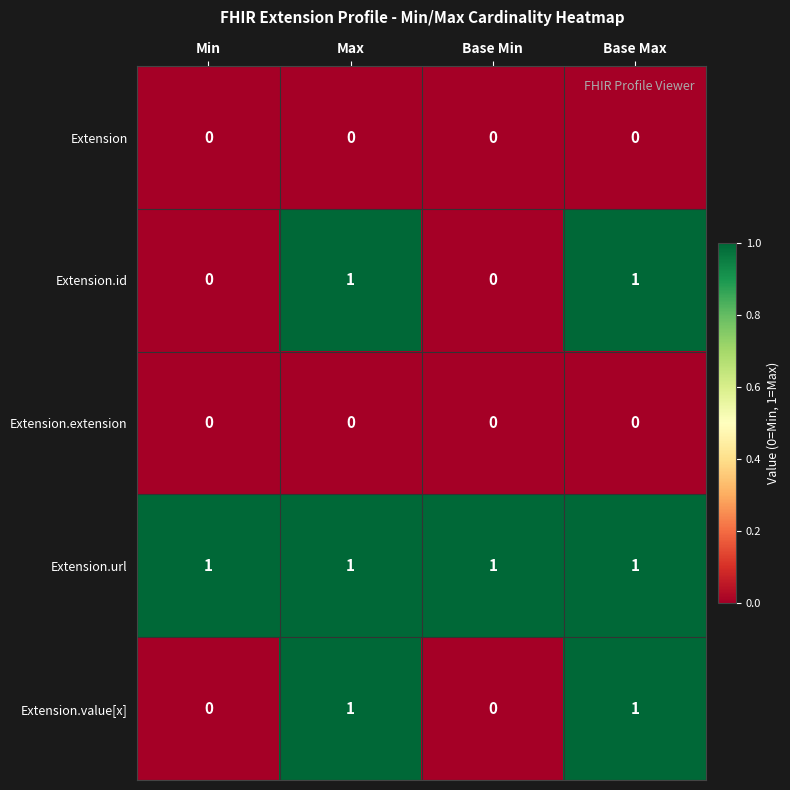

Reading left to right, list all the values displayed in this chart.

Extension: Min=0	Max=0	Base Min=0	Base Max=0
Extension.id: Min=0	Max=1	Base Min=0	Base Max=1
Extension.extension: Min=0	Max=0	Base Min=0	Base Max=0
Extension.url: Min=1	Max=1	Base Min=1	Base Max=1
Extension.value[x]: Min=0	Max=1	Base Min=0	Base Max=1